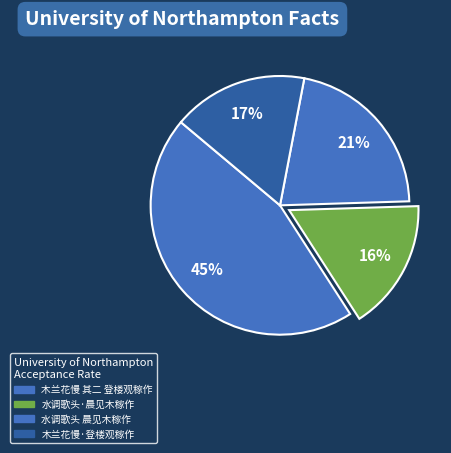

Which has a higher value, 水调歌头·晨见木稼作 or 水调歌头 晨见木稼作?

水调歌头 晨见木稼作